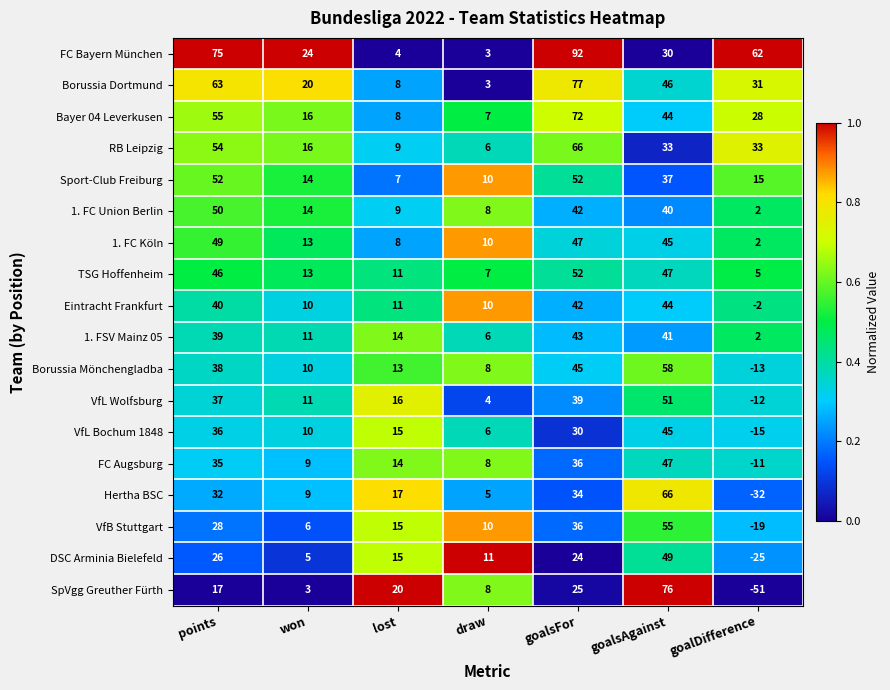

What value does the 1. FC Union Berlin series have at goalsFor?

42